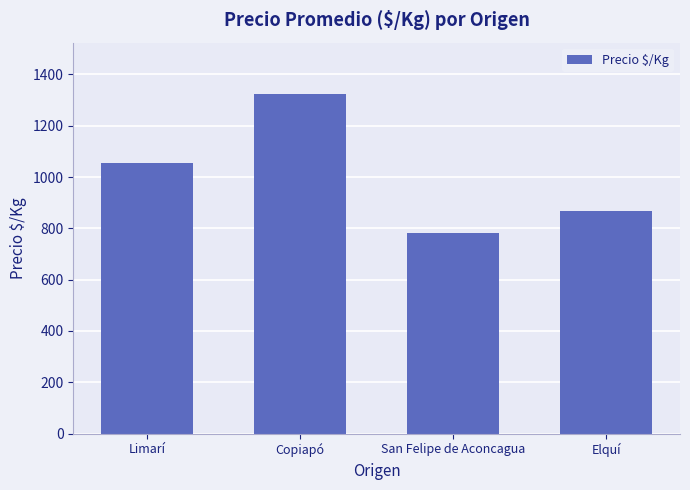

What is the ratio of the value at San Felipe de Aconcagua to the value at Copiapó?

0.6